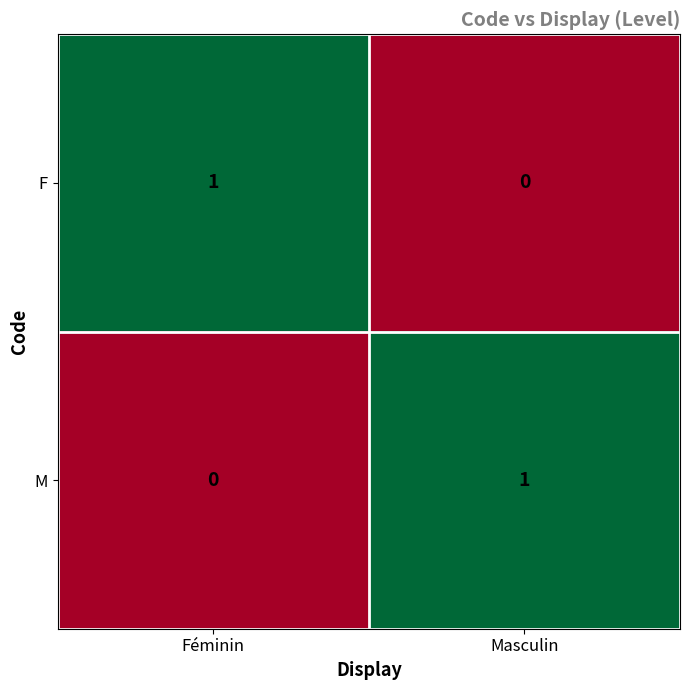

How many series are shown in this chart?

2